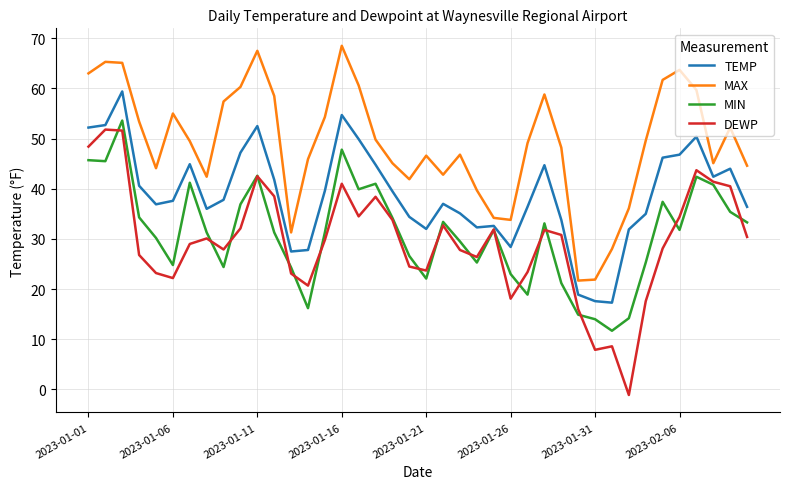

Which series has the widest spread of values?

DEWP